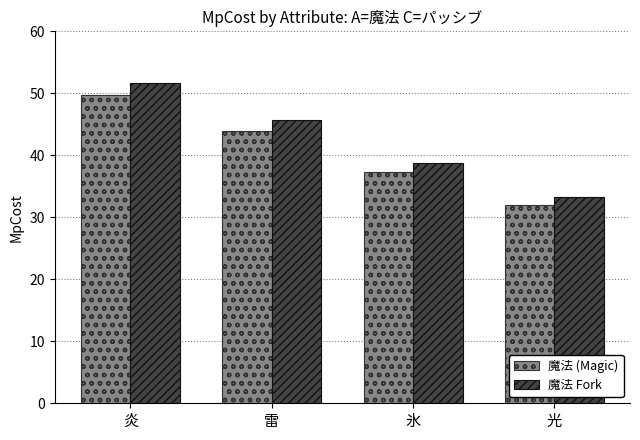

Where does the 魔法 (Magic) series first go above 44?

炎